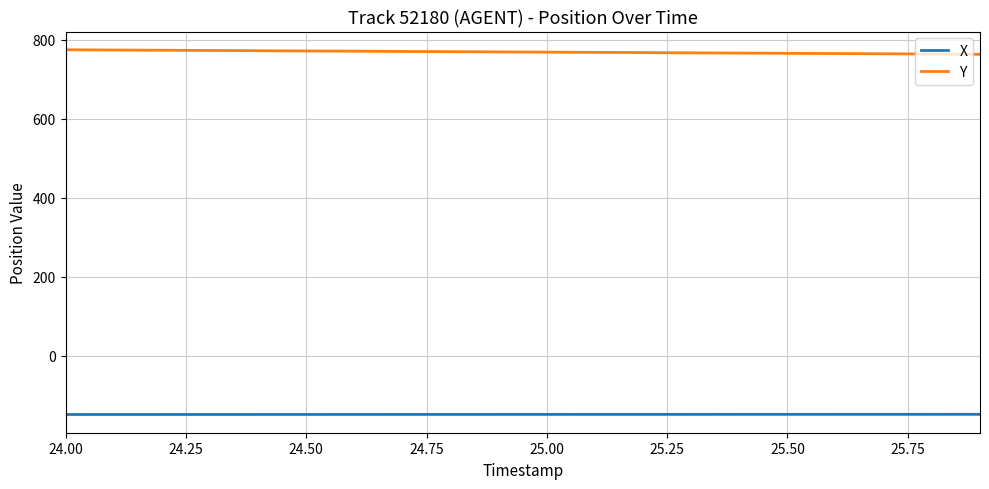

What is the greatest value displayed?

775.0